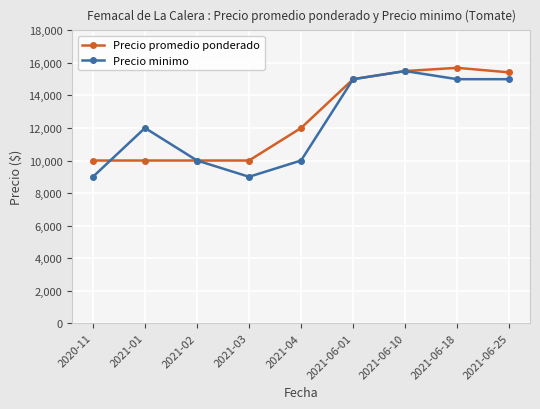

What is the average value of the Precio promedio ponderado series?

12624